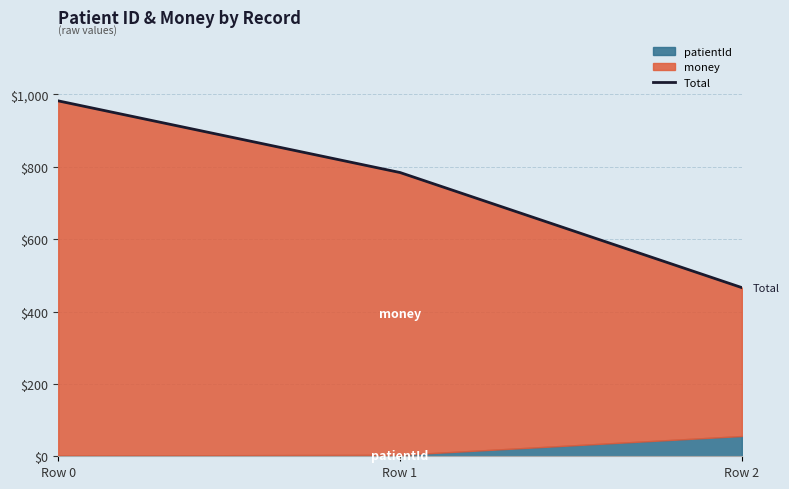

What is the average value?

744